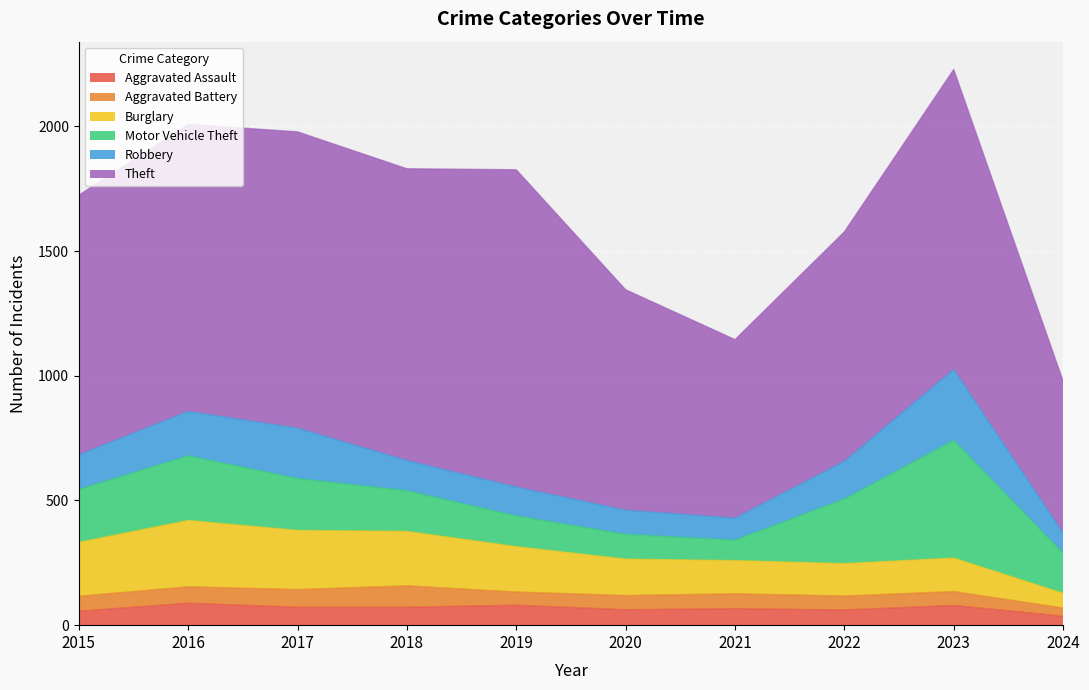

What is the sum of all Robbery values?

1456